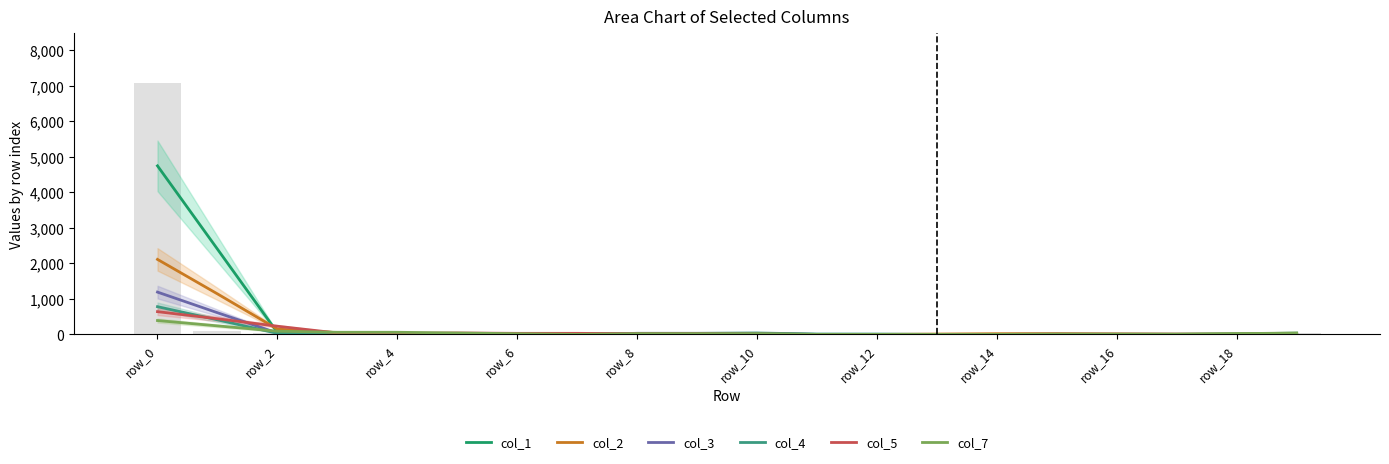

Which series has the largest range (max minus min)?

col_1